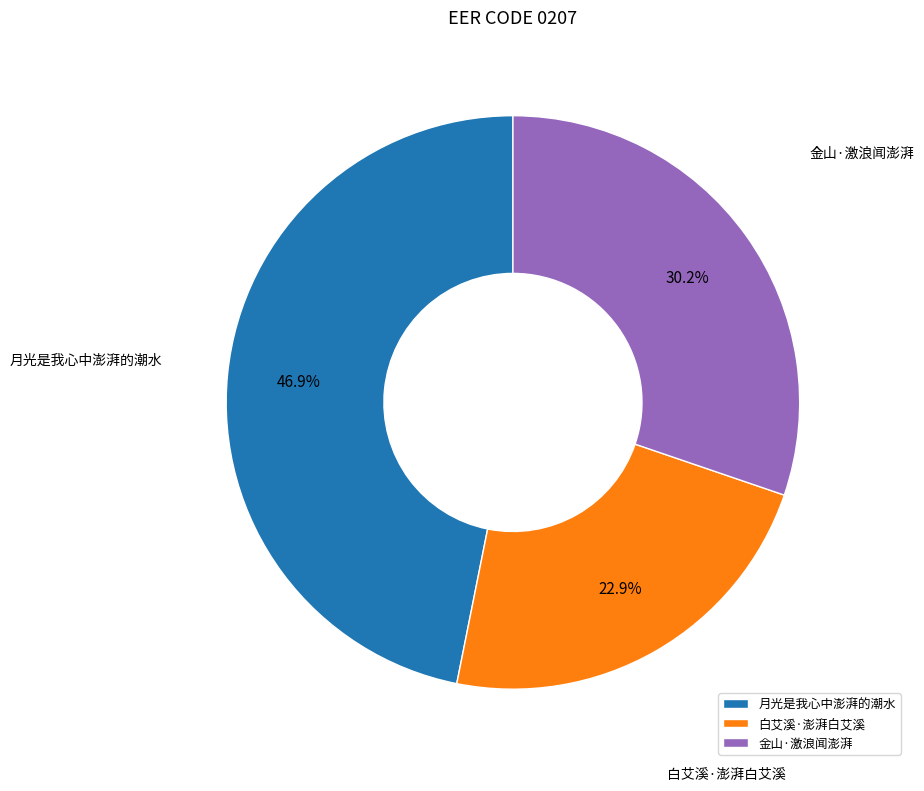

To the nearest percent, what is the difference between the 月光是我心中澎湃的潮水 and 白艾溪·澎湃白艾溪 slice percentages?

24%